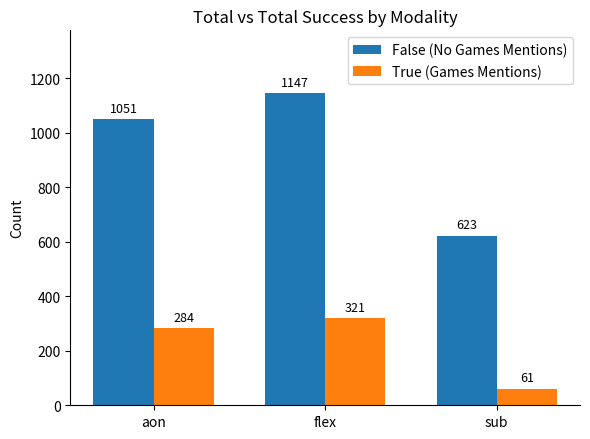

Is it true that True (Games Mentions) equals 458 at aon?

False